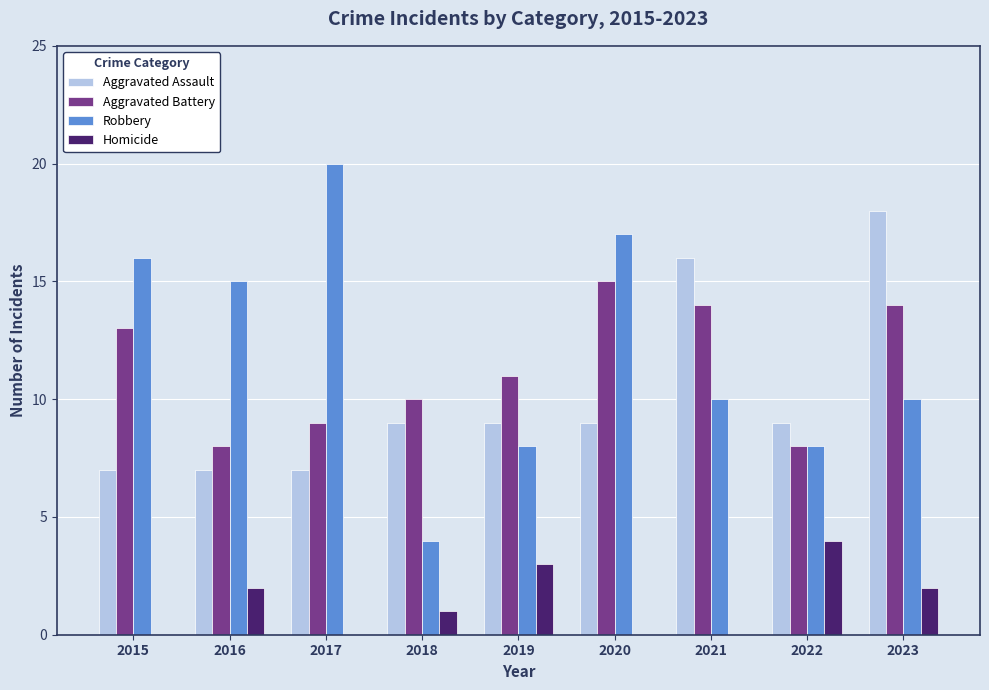

At which label does Aggravated Battery first exceed 11?

2015